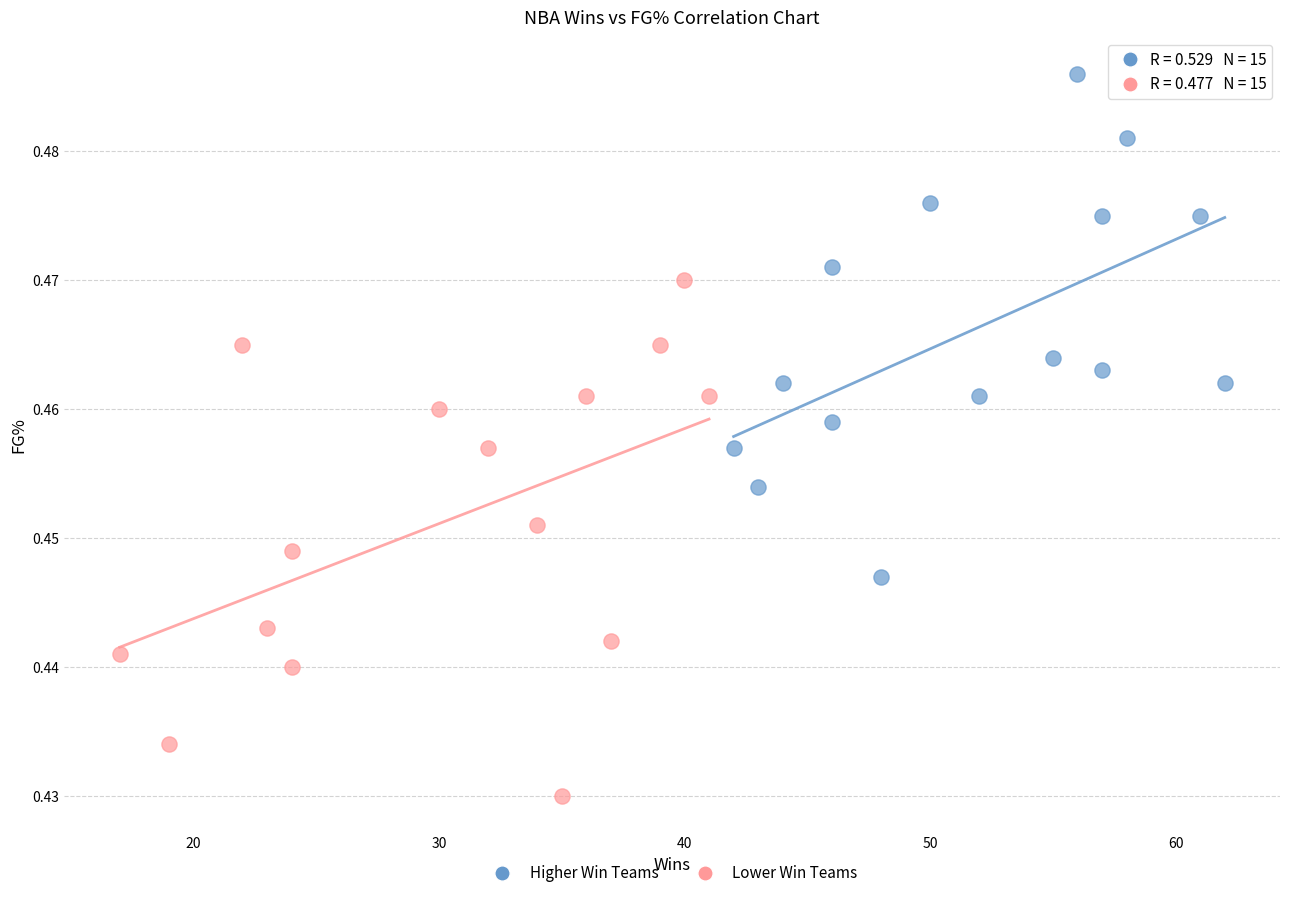

What are all the series names shown in the legend?

Higher Win Teams, Lower Win Teams